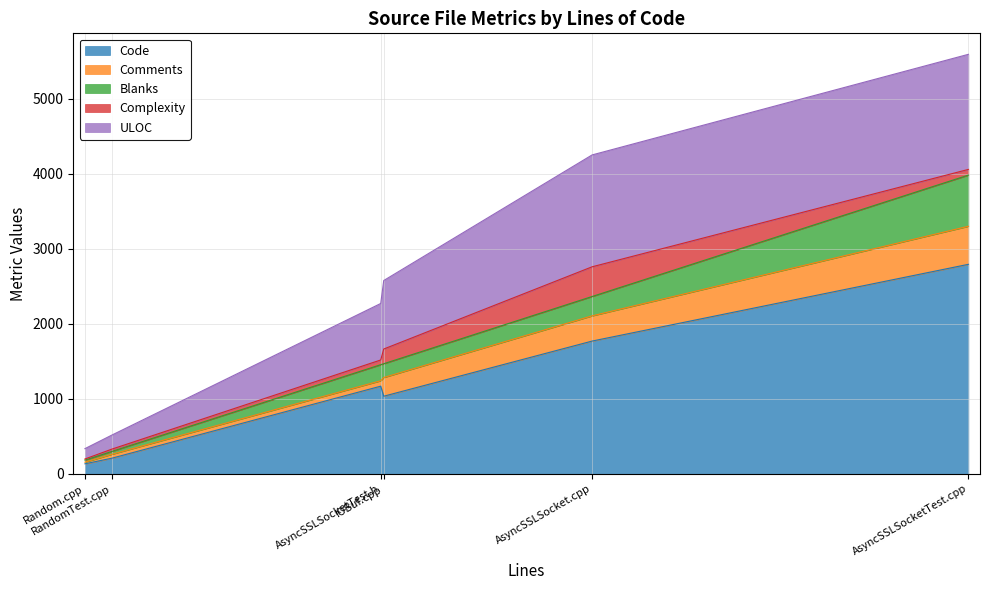

The value of ULOC at Random.cpp is 92. True or false?

False